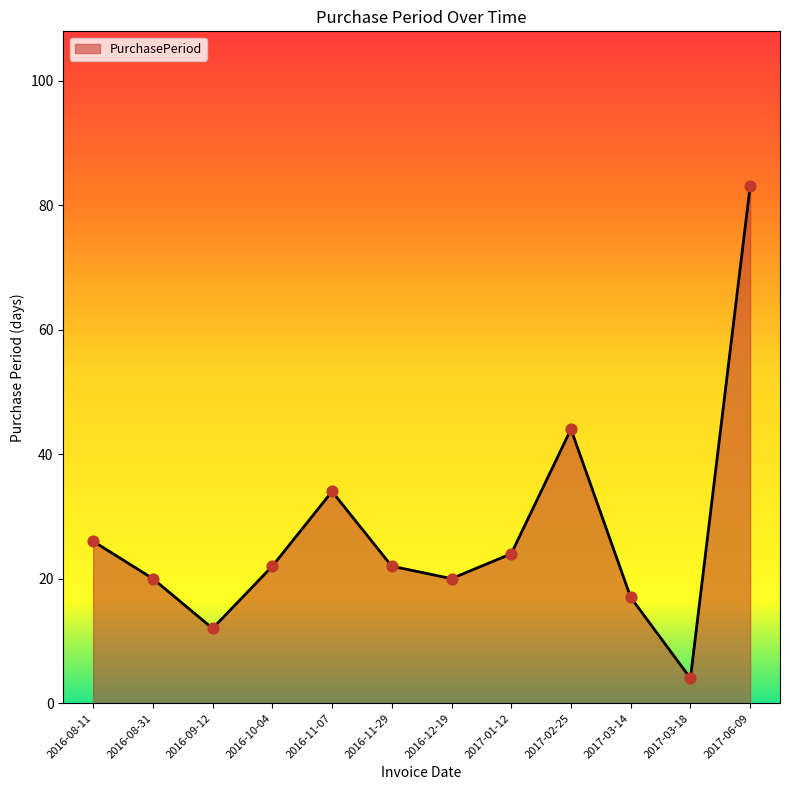

Approximately how many times larger is the value at 2016-08-11 compared to 2017-02-25?

0.6